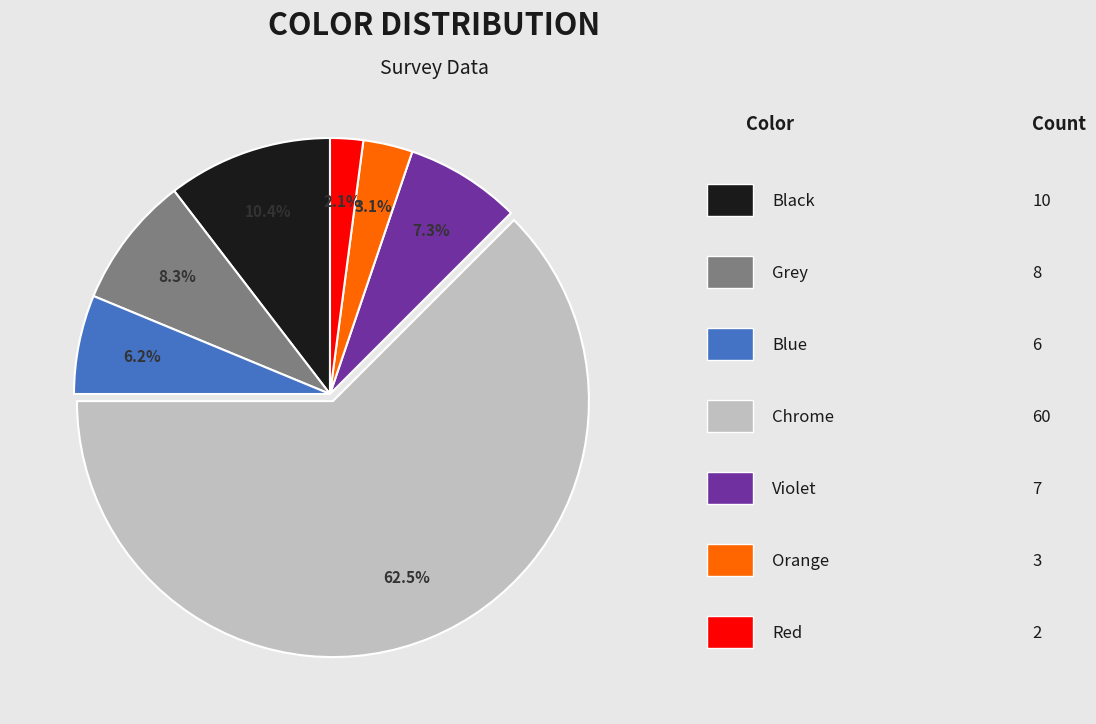

Is there any slice that represents more than half of the pie?

Yes